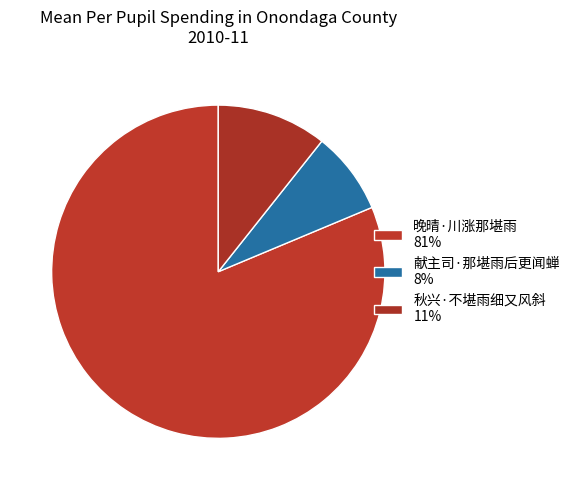

Combined, what portion of the pie is 献主司·那堪雨后更闻蝉 and 晚晴·川涨那堪雨?

89.3%